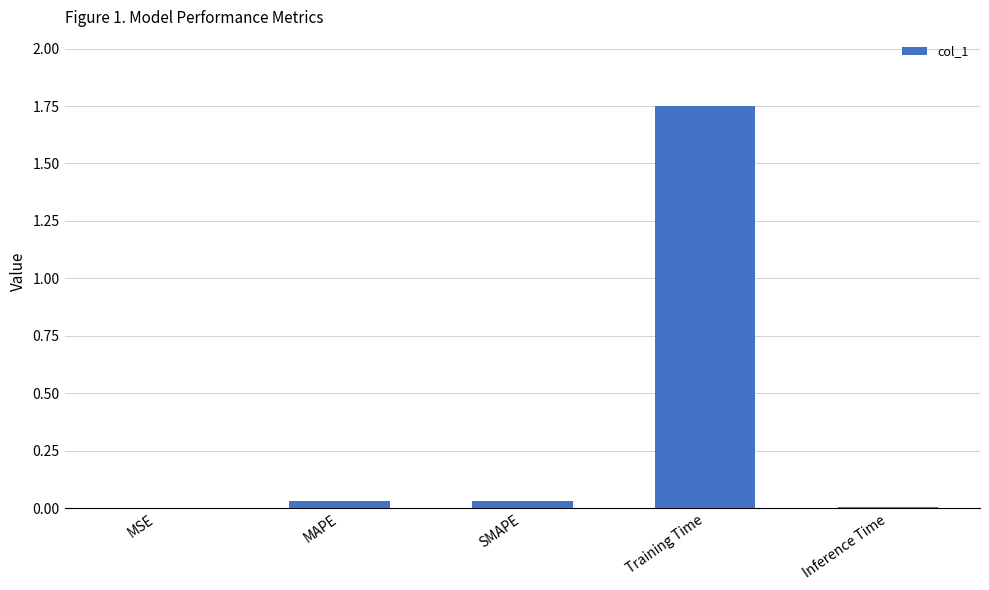

Which has a higher value, Training Time or Inference Time?

Training Time